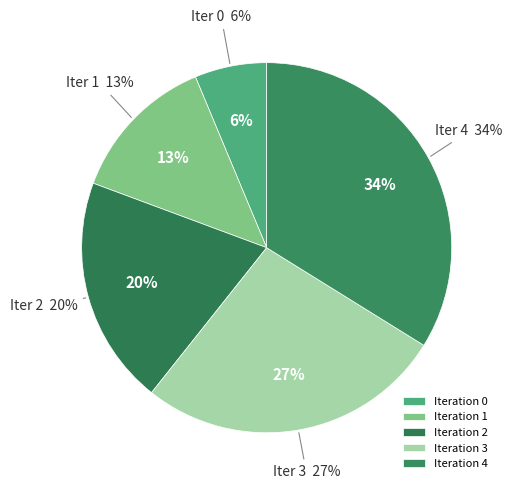

To the nearest percent, what is the difference between the largest and smallest slice percentages?

28%